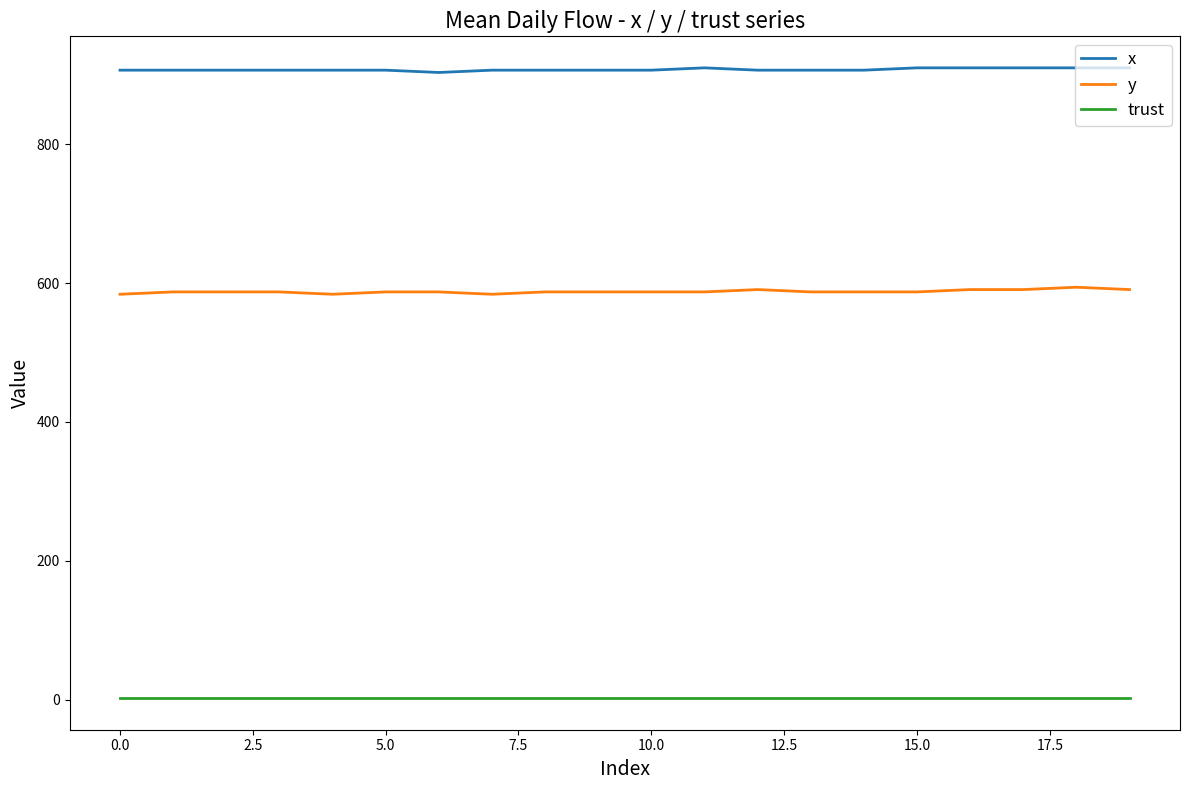

How many series are shown in this chart?

3